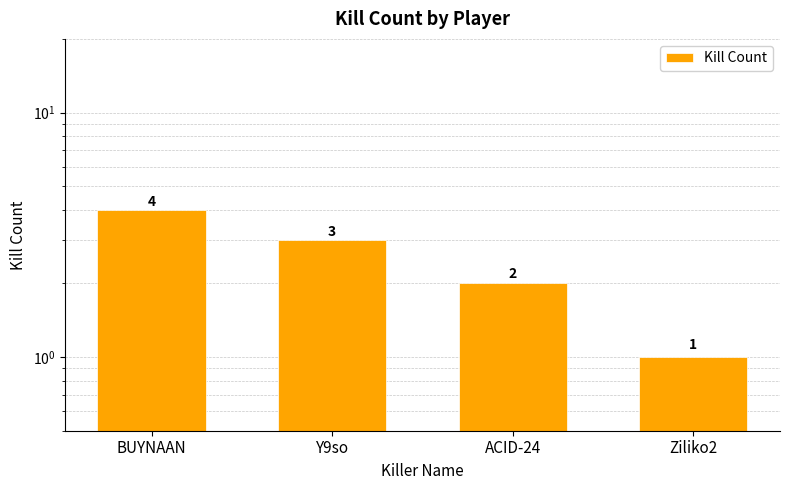

List the labels in order of value, smallest first.

Ziliko2, ACID-24, Y9so, BUYNAAN